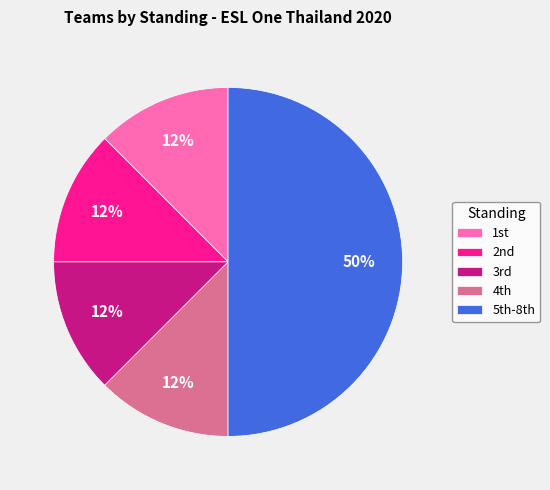

What is the largest slice in the pie chart?

5th-8th